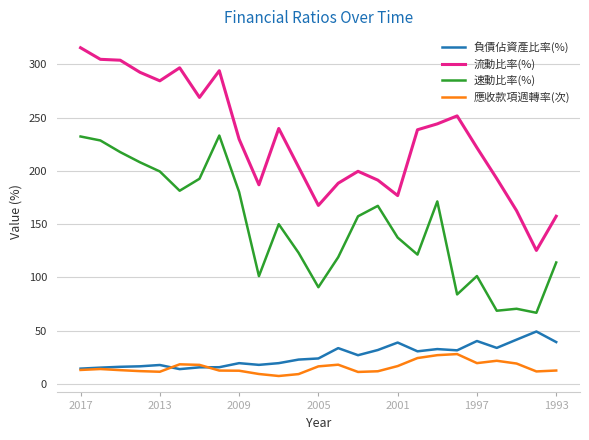

What is the lowest value of the 負債佔資產比率(%) series?

13.8